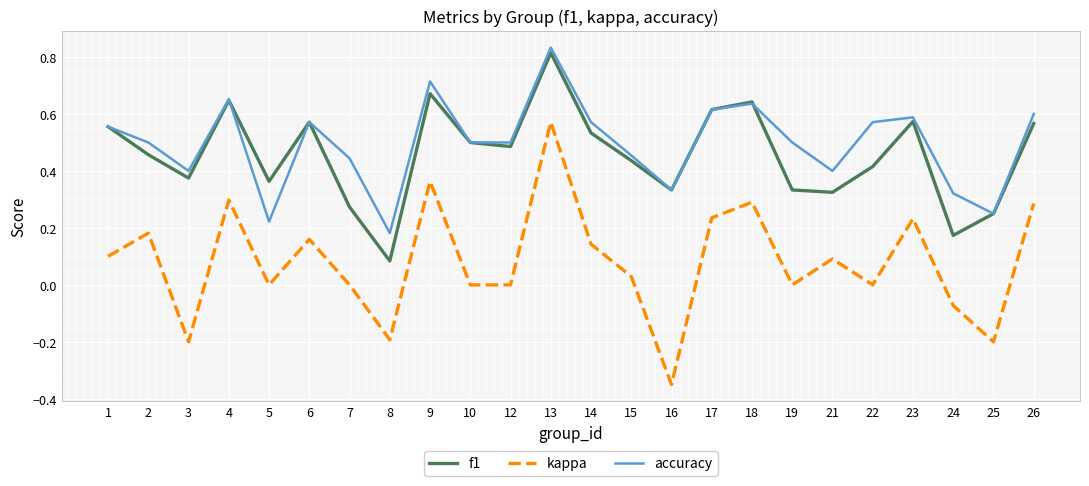

The value of accuracy at 17 is 0.6. True or false?

True